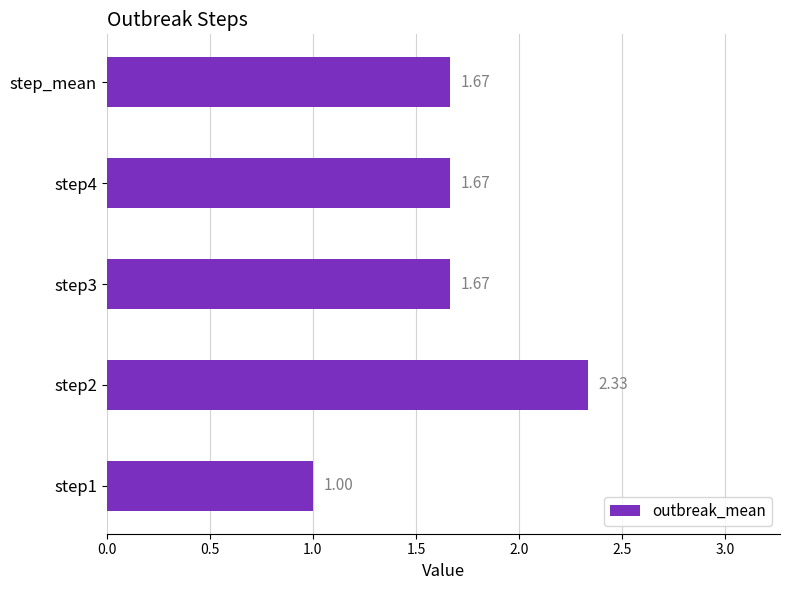

What is the change in value from step1 to step3?

+0.7